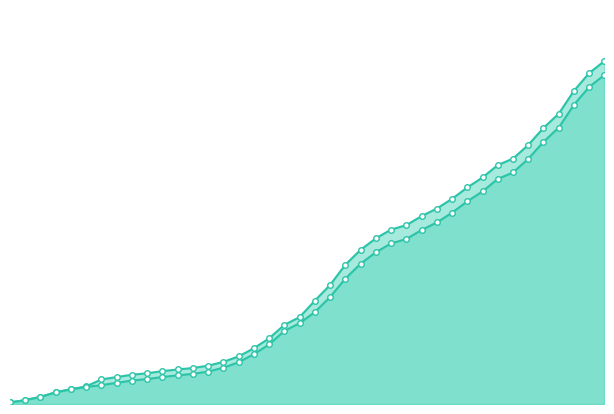

At which category is the sum across all series the highest?

2020-04-04